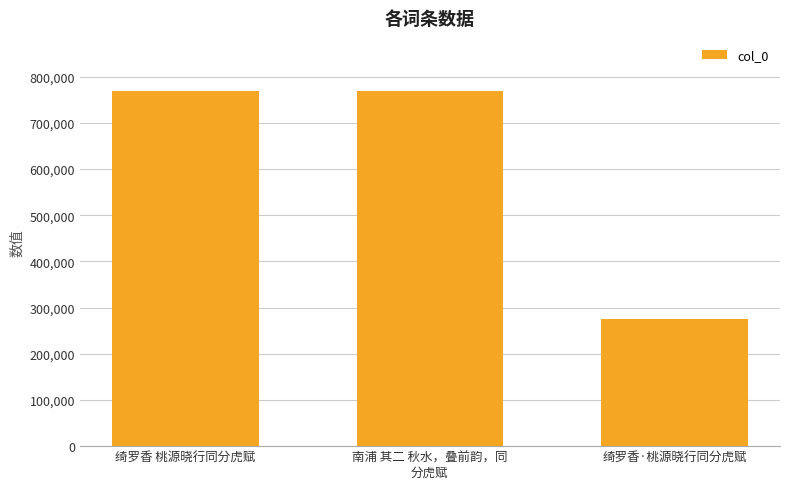

What is the change in value from 绮罗香 桃源晓行同分虎赋 to 南浦 其二 秋水，叠前韵，同
分虎赋?

+186